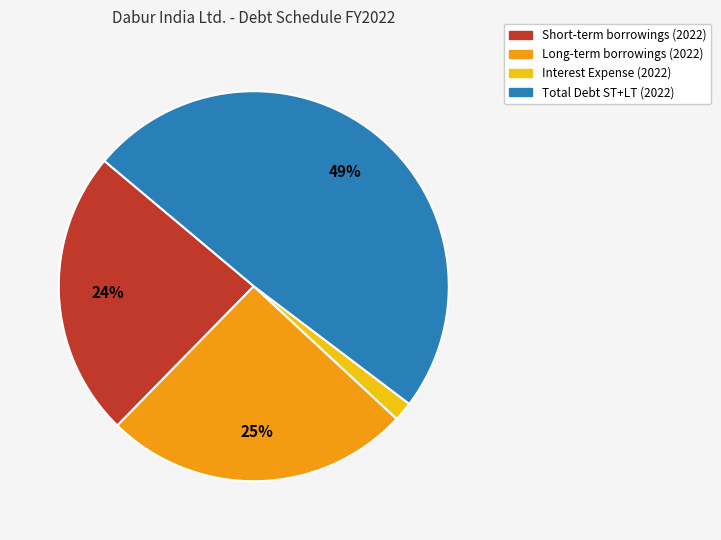

Between Total Debt ST+LT (2022) and Interest Expense (2022), which is larger?

Total Debt ST+LT (2022)